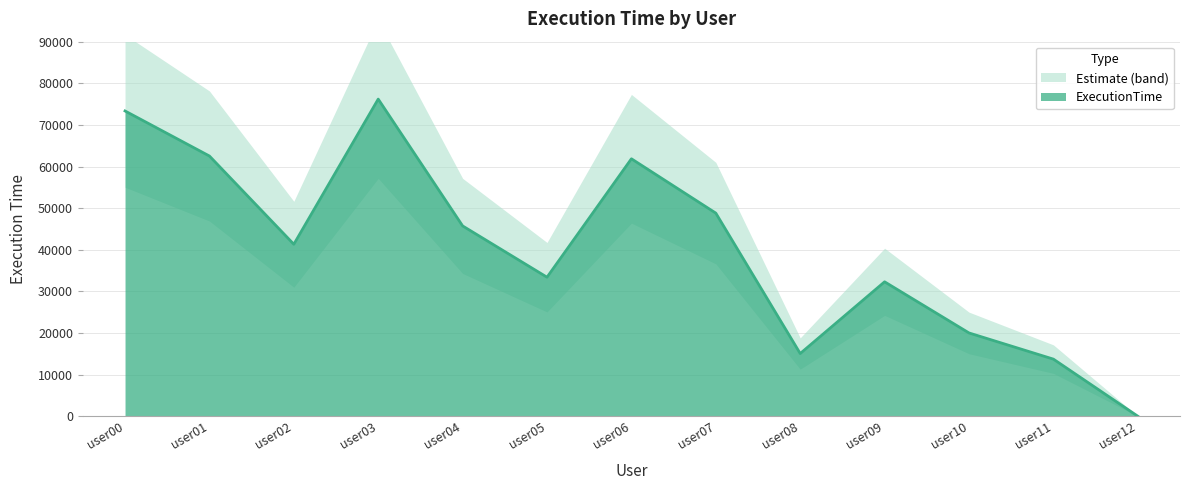

Which has a higher value, user08 or user11?

user08